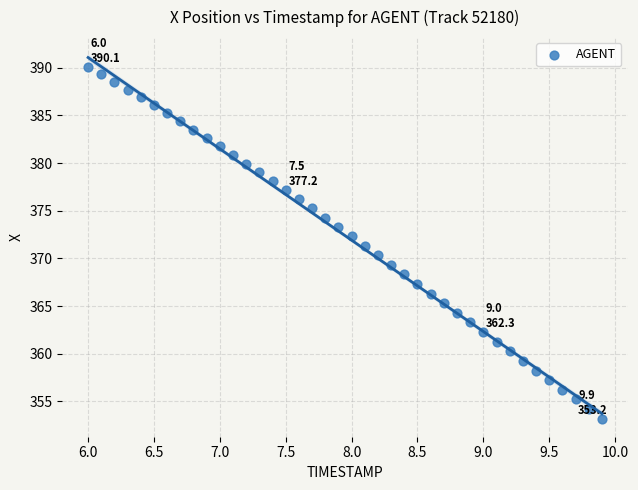

What is the range of Y values (max minus min)?

36.9